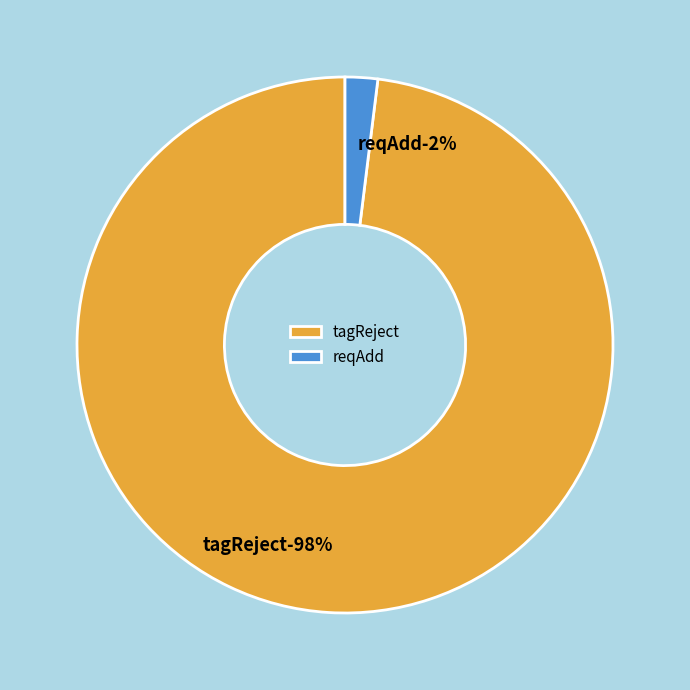

What percentage do tagReject and reqAdd together represent?

100.0%